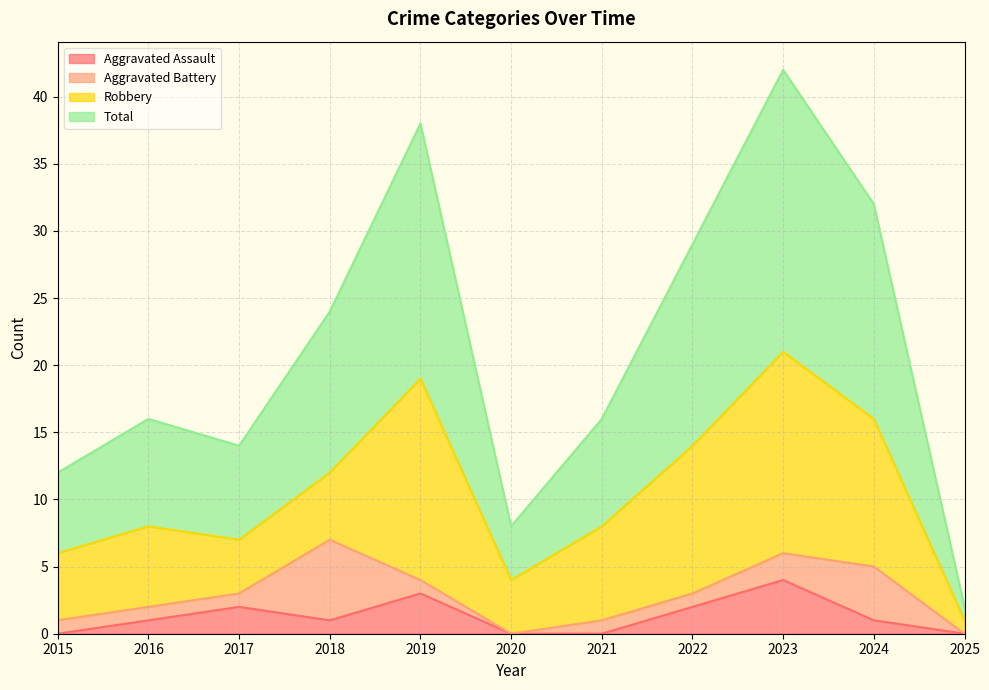

Between 2018 and 2022, which is larger?

2022